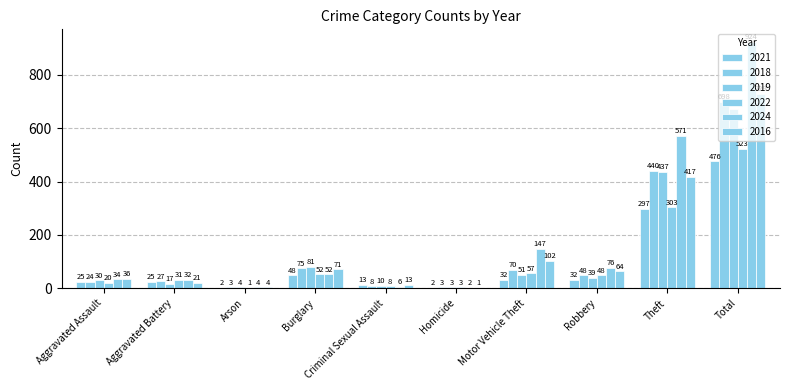

Which series changed the most between Aggravated Assault and Theft?

2024